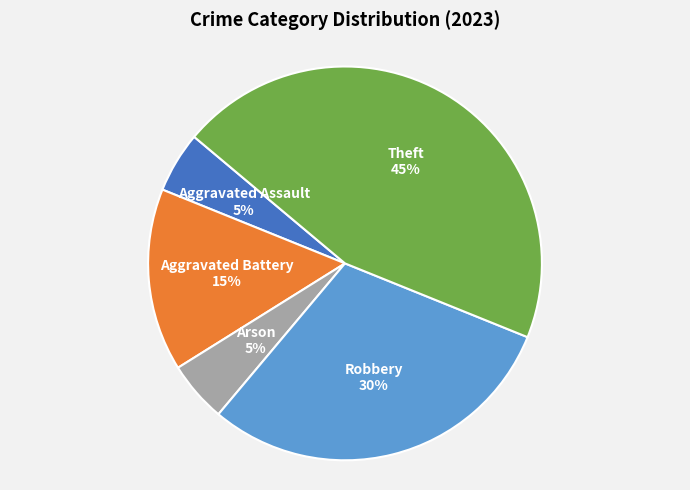

To the nearest percent, what is the average slice percentage?

20%